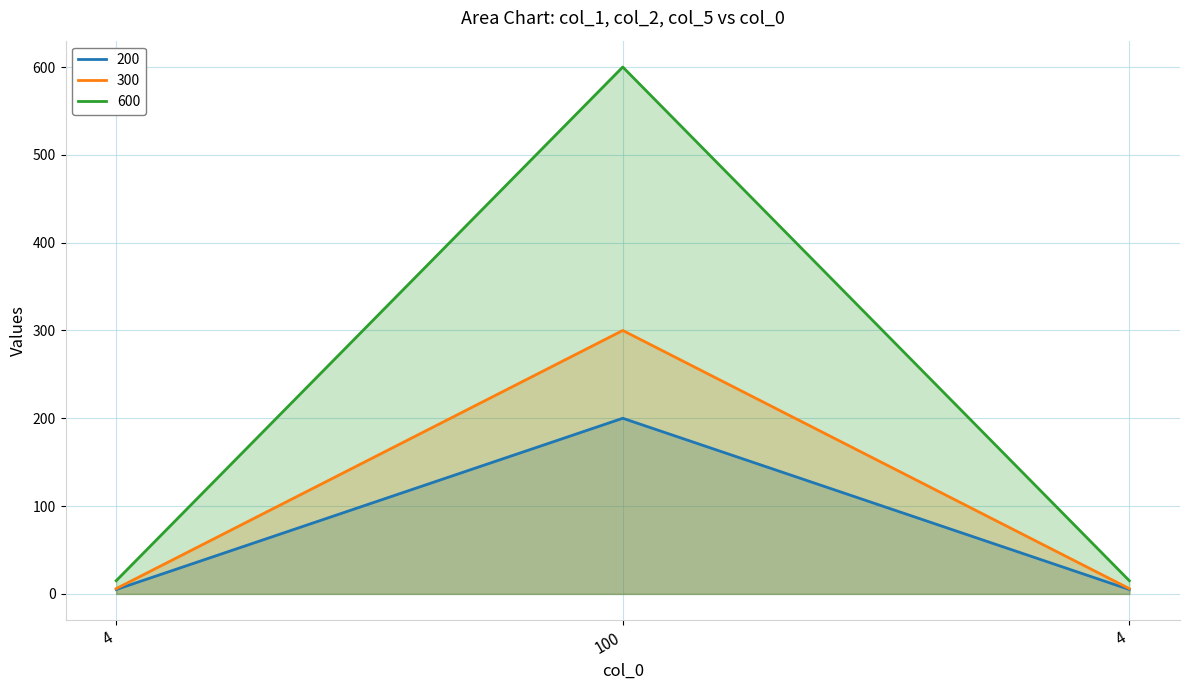

What is the value of the 200 point at the 2nd from the left?

200